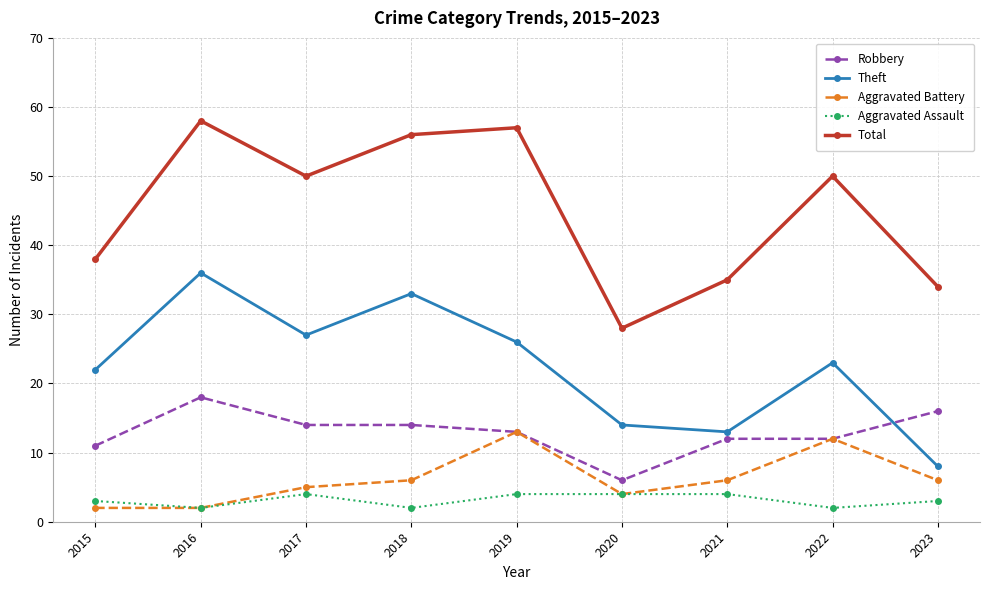

In Theft, how many points are higher than both neighbors (excluding endpoints)?

3